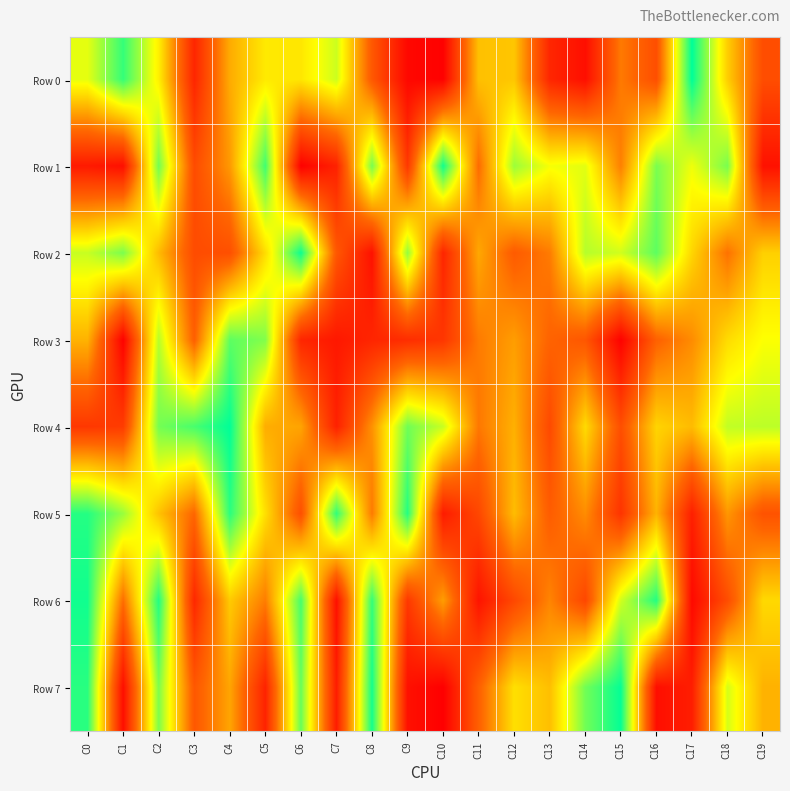

Rank the series at C12 from highest to lowest value.

Row 1, Row 7, Row 0, Row 5, Row 4, Row 3, Row 2, Row 6